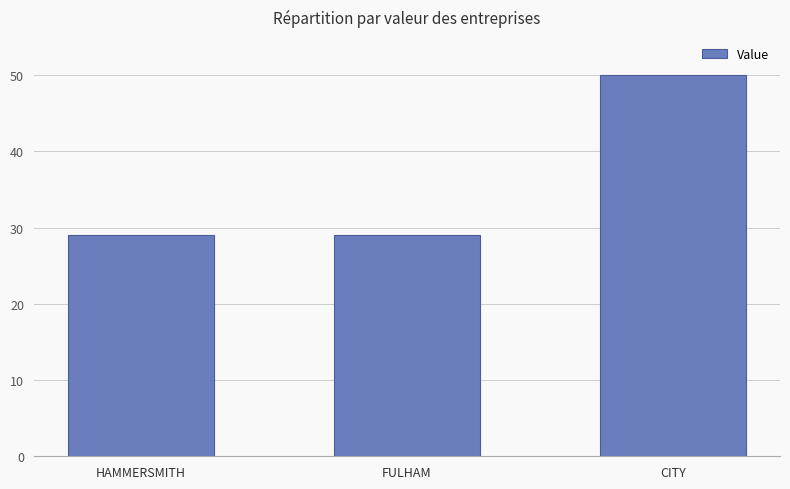

Is it true that the value at HAMMERSMITH is 29?

True